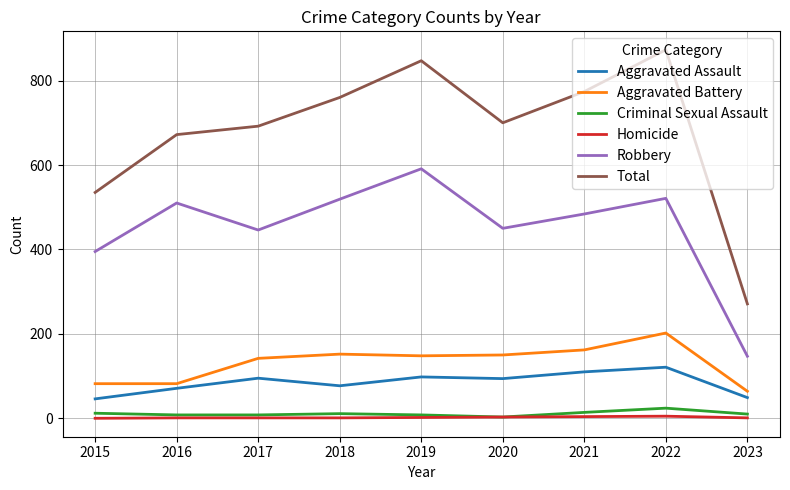

At which label is Robbery closest to 369?

2015